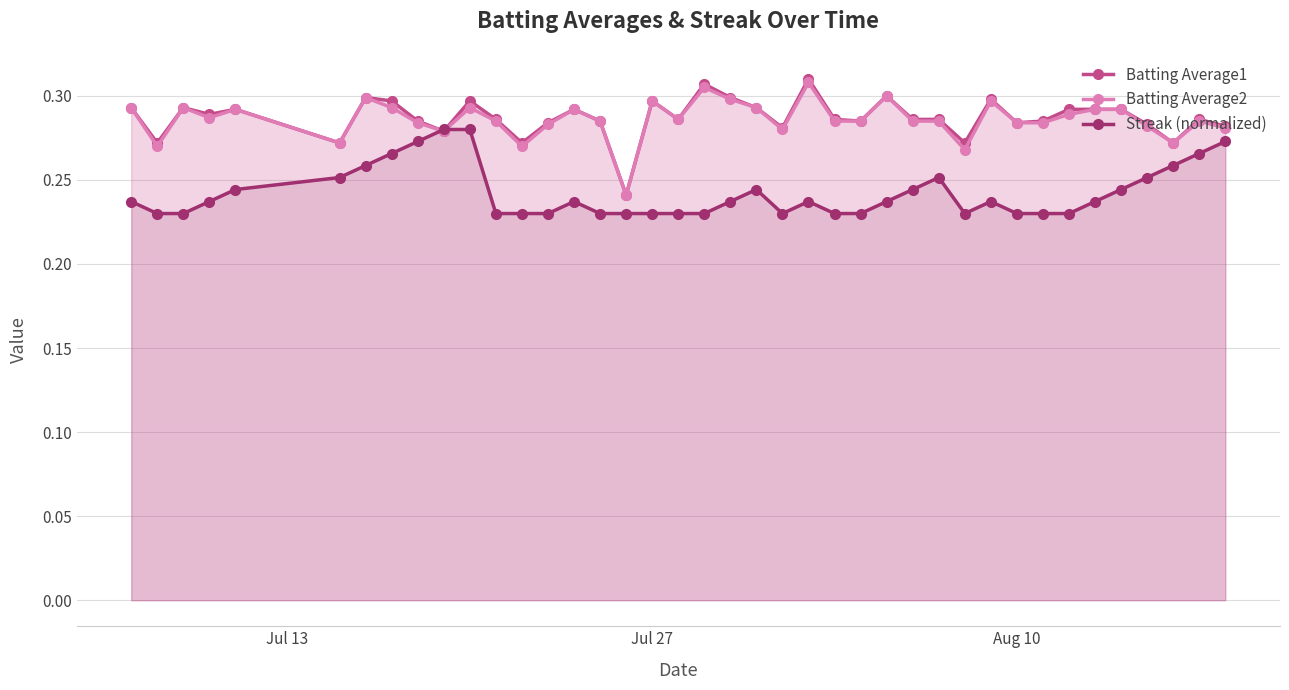

Reading right to left, extract all data points from this chart.

Batting Average1: 0.3	0.3	0.3	0.3	0.3	0.3	0.3	0.3	0.3	0.3	0.3	0.3	0.3	0.3	0.3	0.3	0.3	0.3	0.3	0.3	0.3	0.3	0.3	0.2	0.3	0.3	0.3	0.3	0.3	0.3	0.3	0.3	0.3	0.3	0.3	0.3	0.3	0.3	0.3	0.3
Batting Average2: 0.3	0.3	0.3	0.3	0.3	0.3	0.3	0.3	0.3	0.3	0.3	0.3	0.3	0.3	0.3	0.3	0.3	0.3	0.3	0.3	0.3	0.3	0.3	0.2	0.3	0.3	0.3	0.3	0.3	0.3	0.3	0.3	0.3	0.3	0.3	0.3	0.3	0.3	0.3	0.3
Streak (normalized): 0.3	0.3	0.3	0.3	0.2	0.2	0.2	0.2	0.2	0.2	0.2	0.3	0.2	0.2	0.2	0.2	0.2	0.2	0.2	0.2	0.2	0.2	0.2	0.2	0.2	0.2	0.2	0.2	0.2	0.3	0.3	0.3	0.3	0.3	0.3	0.2	0.2	0.2	0.2	0.2